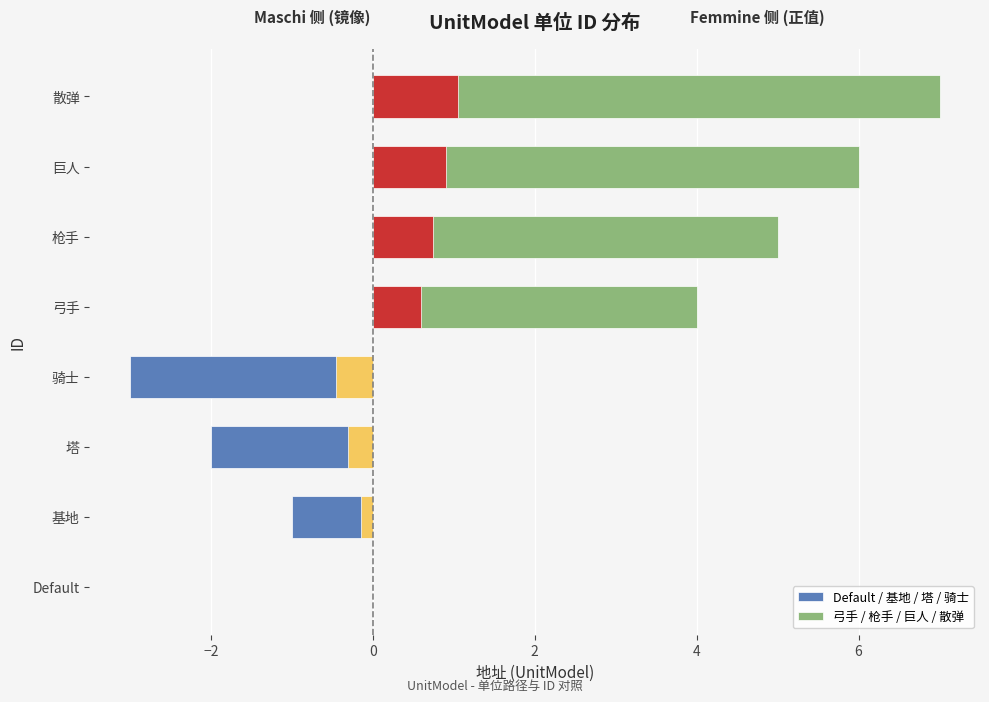

What is the lowest value of the 弓手 / 枪手 / 巨人 / 散弹 series?

4